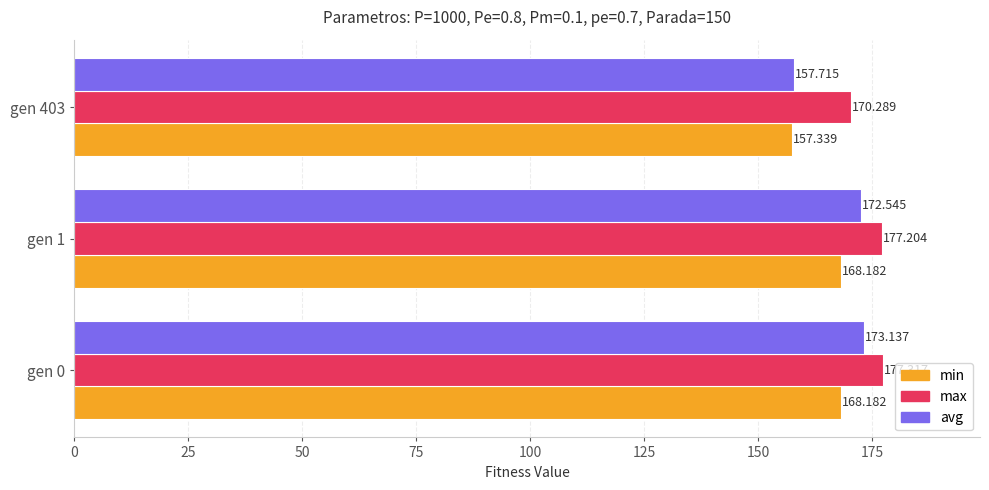

Is the value of avg at gen 403 greater than the value of min at gen 1?

No